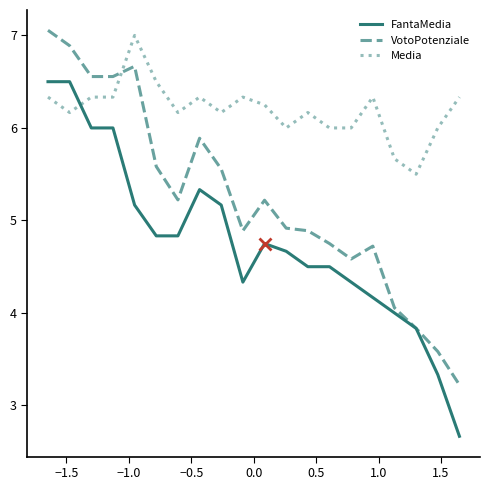

Which series has the largest total across all categories?

Media